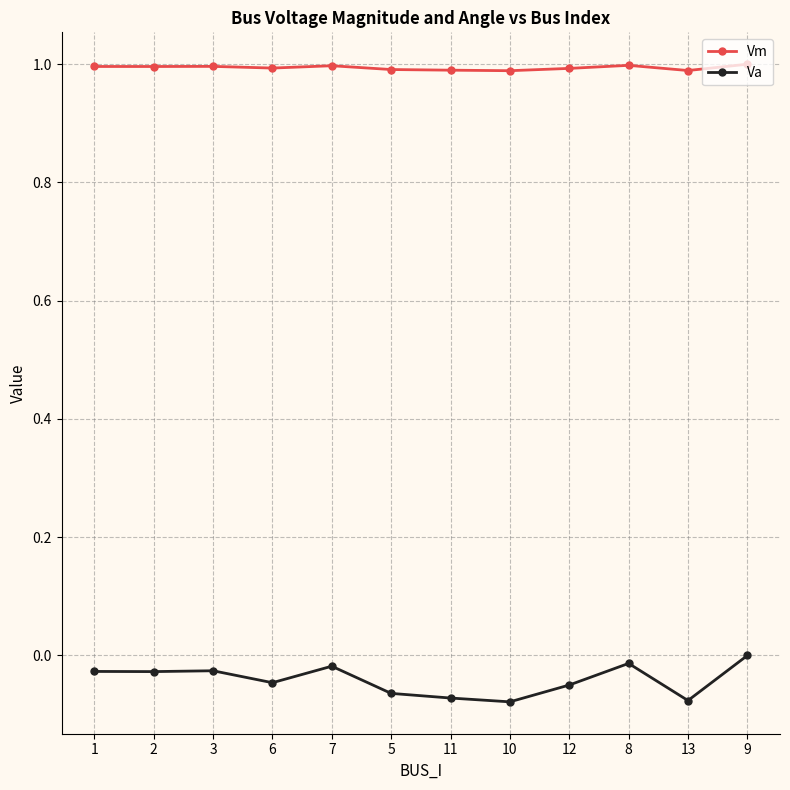

What position from the right is 2?

11